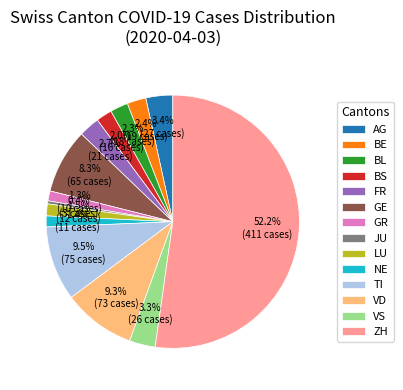

To the nearest percent, what percentage of the pie is GR?

1%